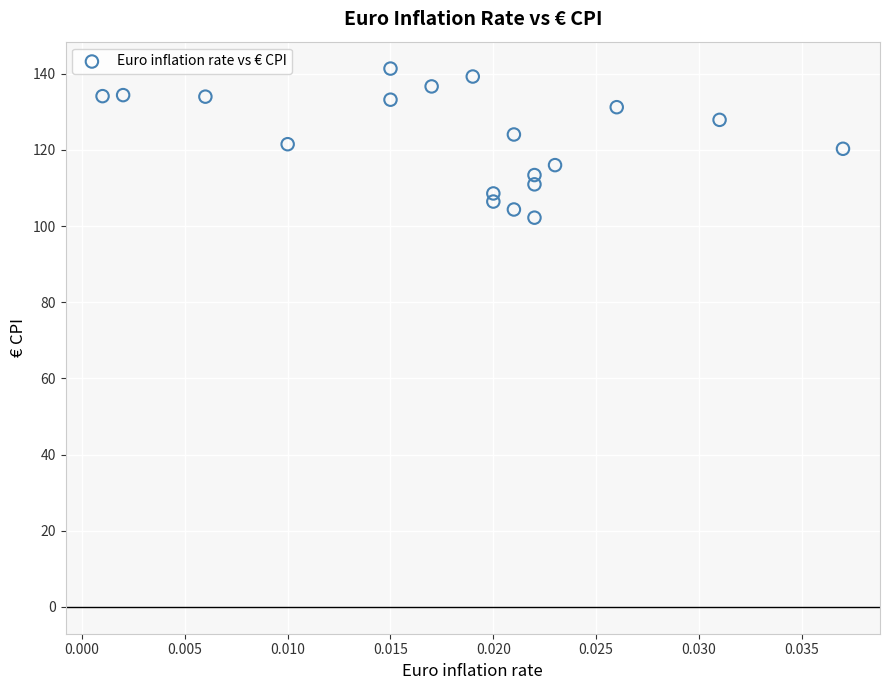

What is the range of Y values (max minus min)?

39.2